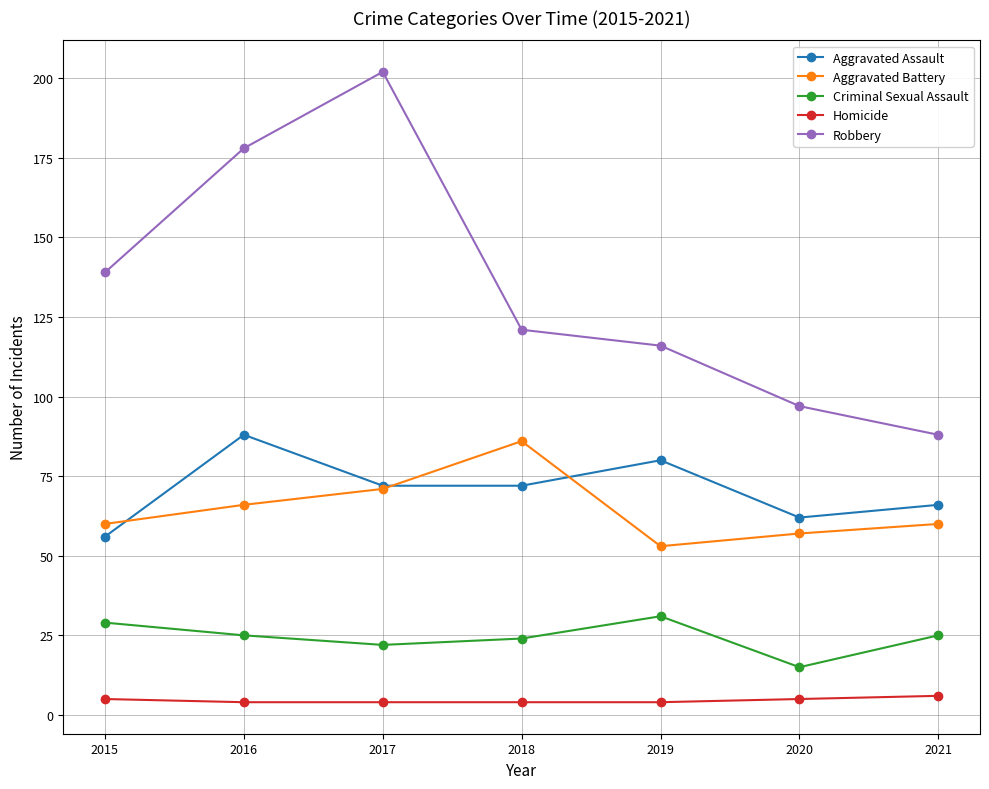

What is the difference between the maximum and minimum values in the Homicide series?

2